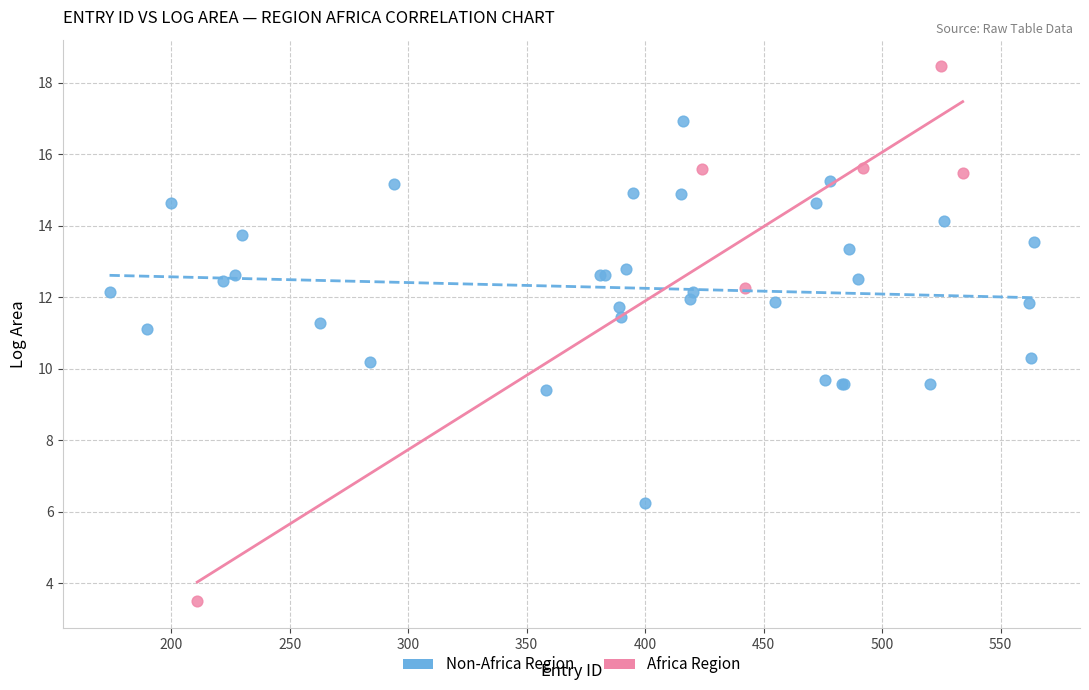

Which series reaches the minimum Y coordinate?

Africa Region